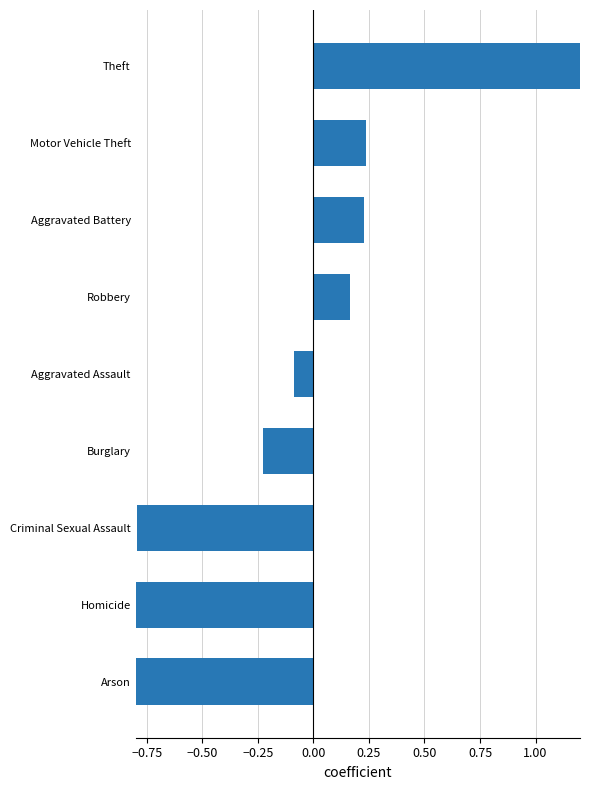

Are the bars horizontal?

Yes